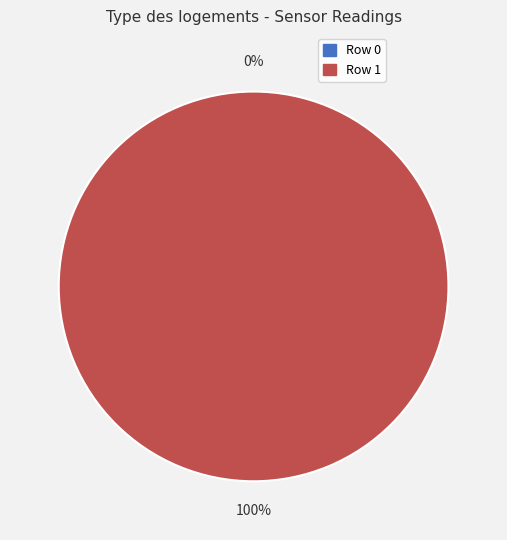

How many segments does this pie chart have?

2